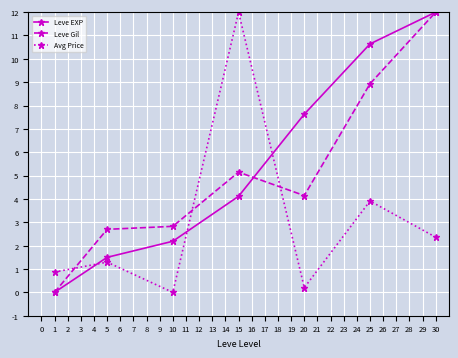

Is this an area chart (filled region under the line)?

No